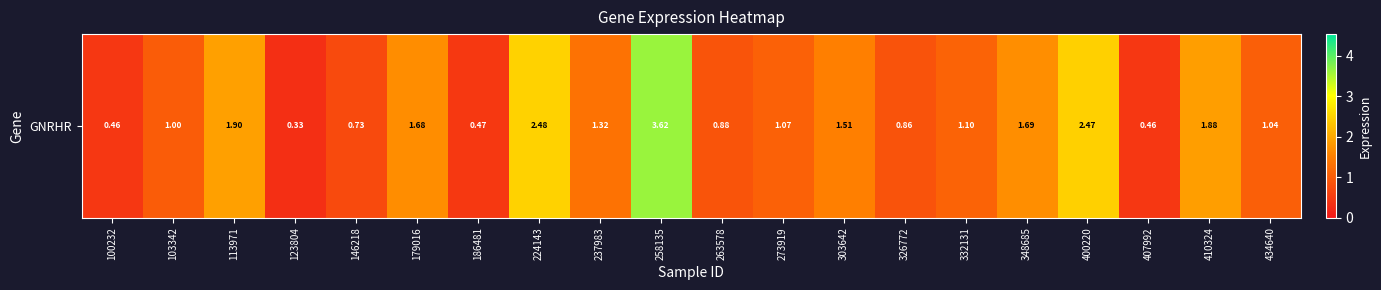

What is the approximate value at 273919?

1.1